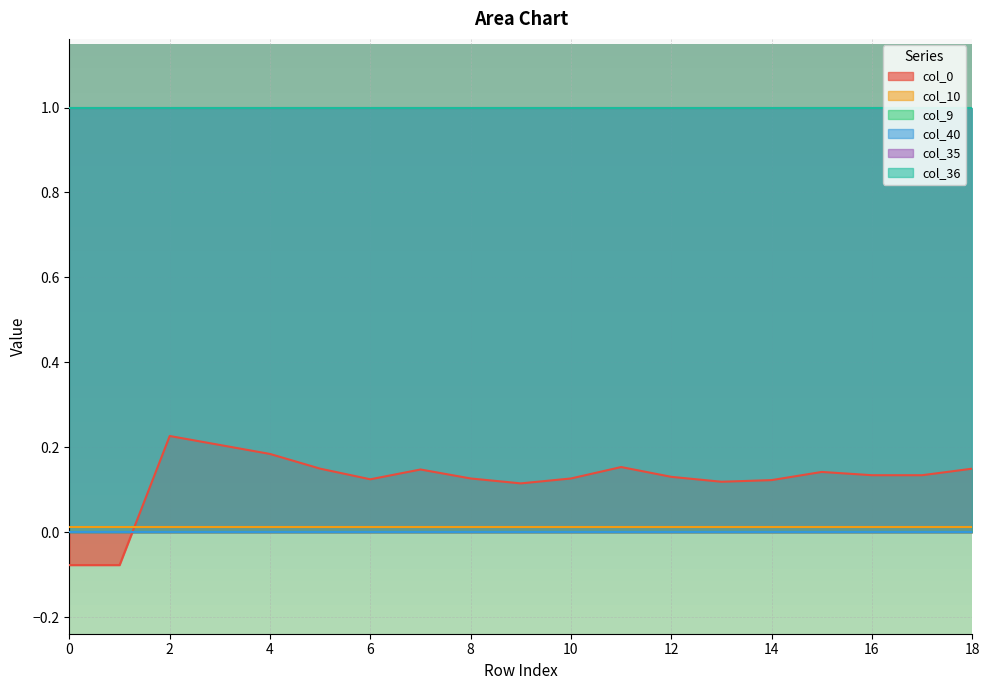

What is the value of the col_35 point at the 12th from the left?

1.0